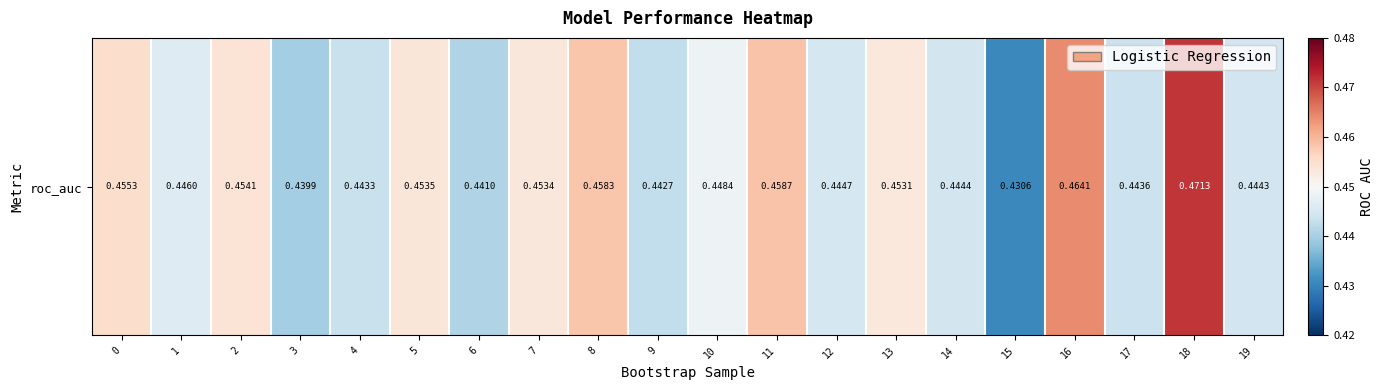

True or false: the data shows 0.5 at 13.

True